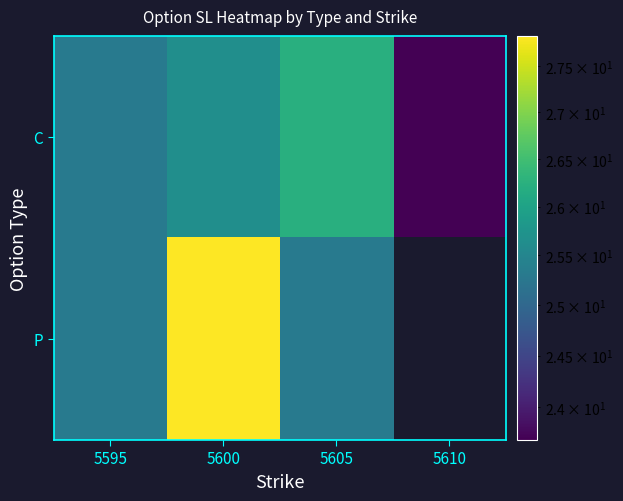

Where does the P series first go above 27?

5600